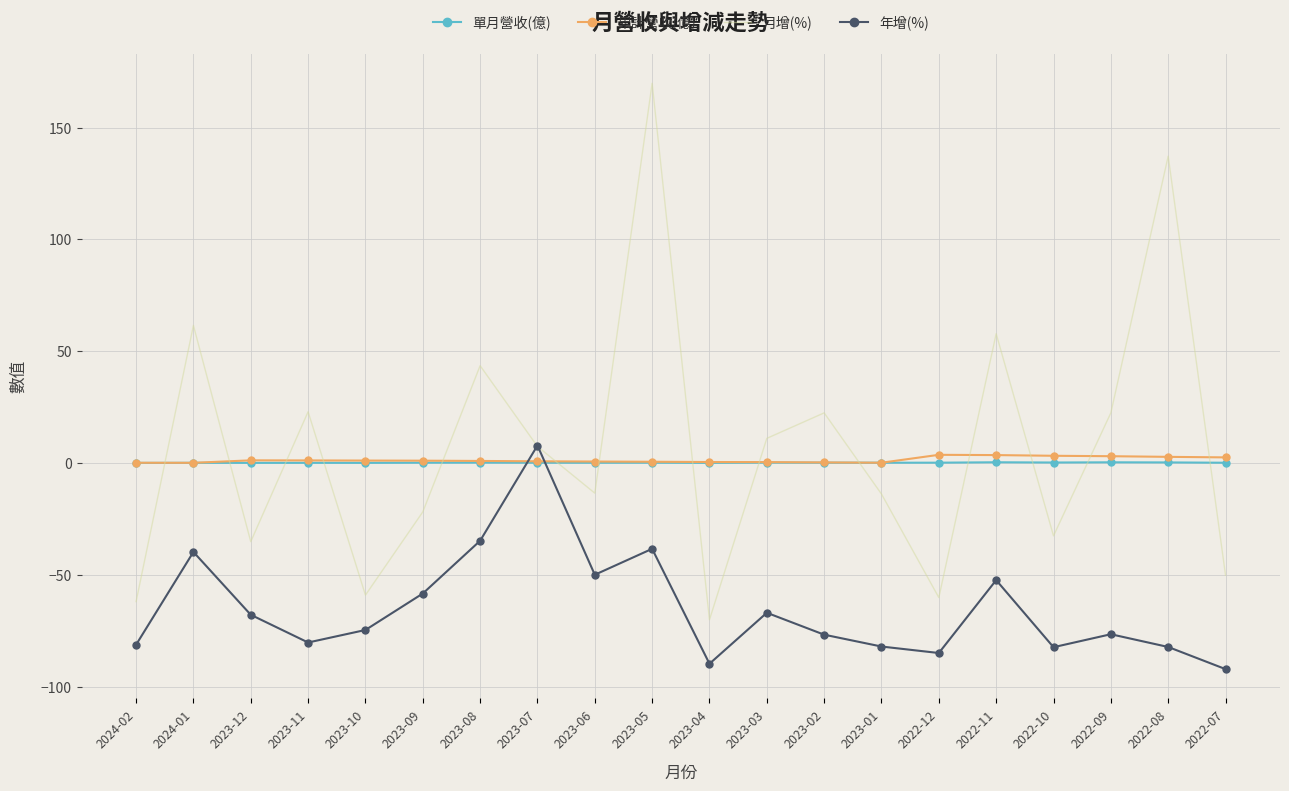

True or false: 年增(%) and 累計營收(億) cross at least once.

True